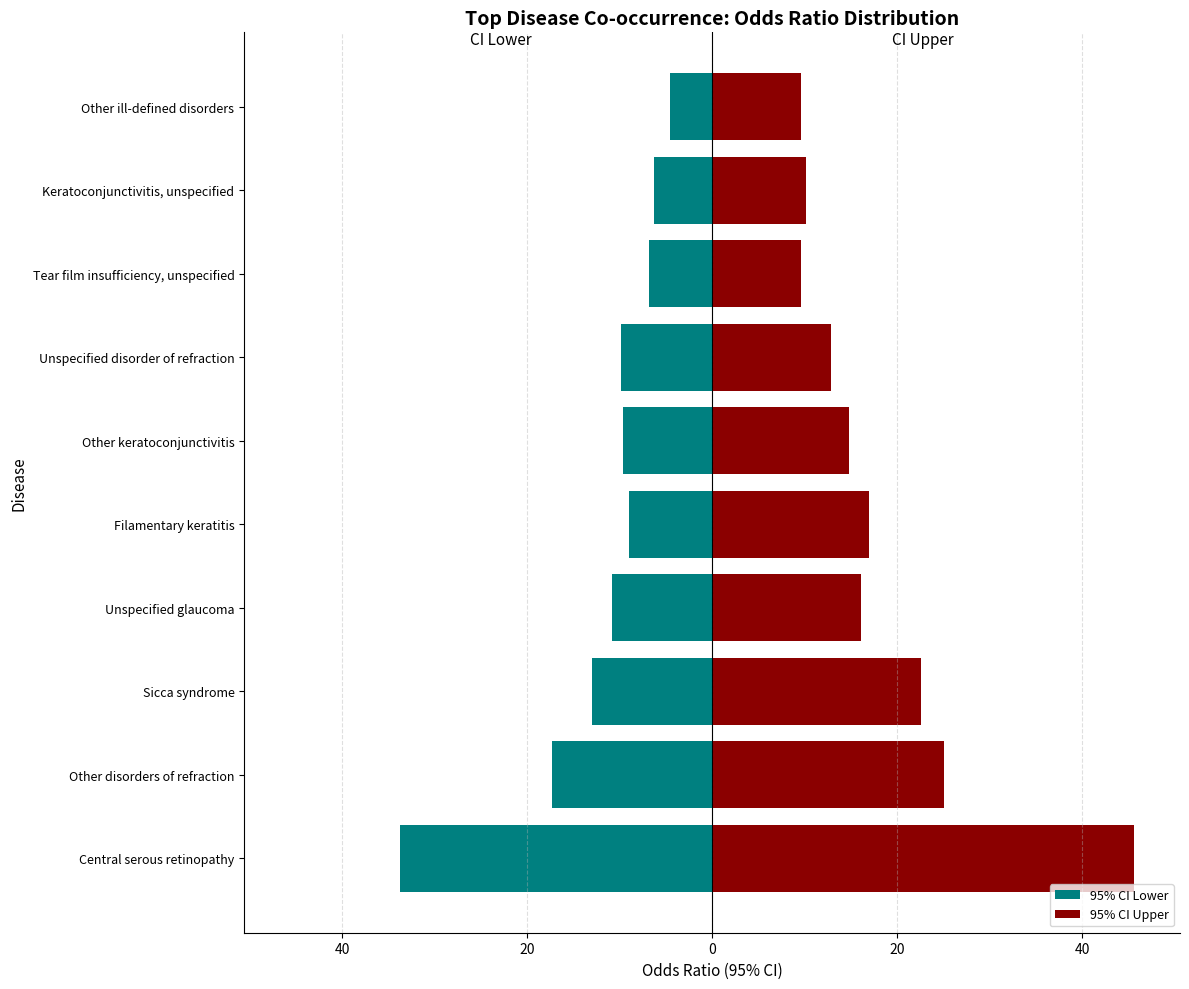

Read the 95% CI Upper value at Tear film insufficiency, unspecified.

9.6